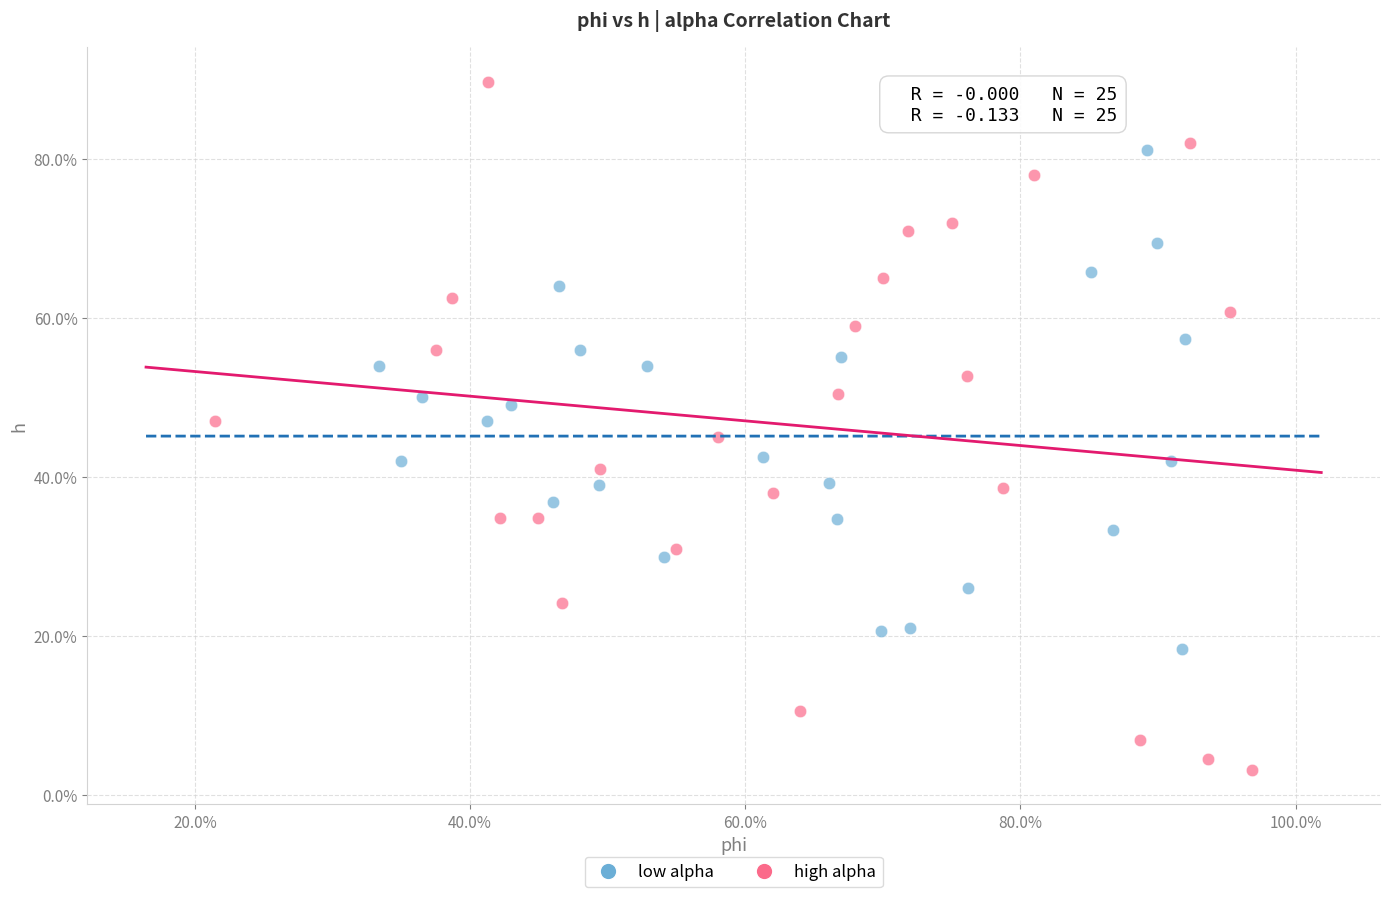

Which series contains the highest Y value?

high alpha